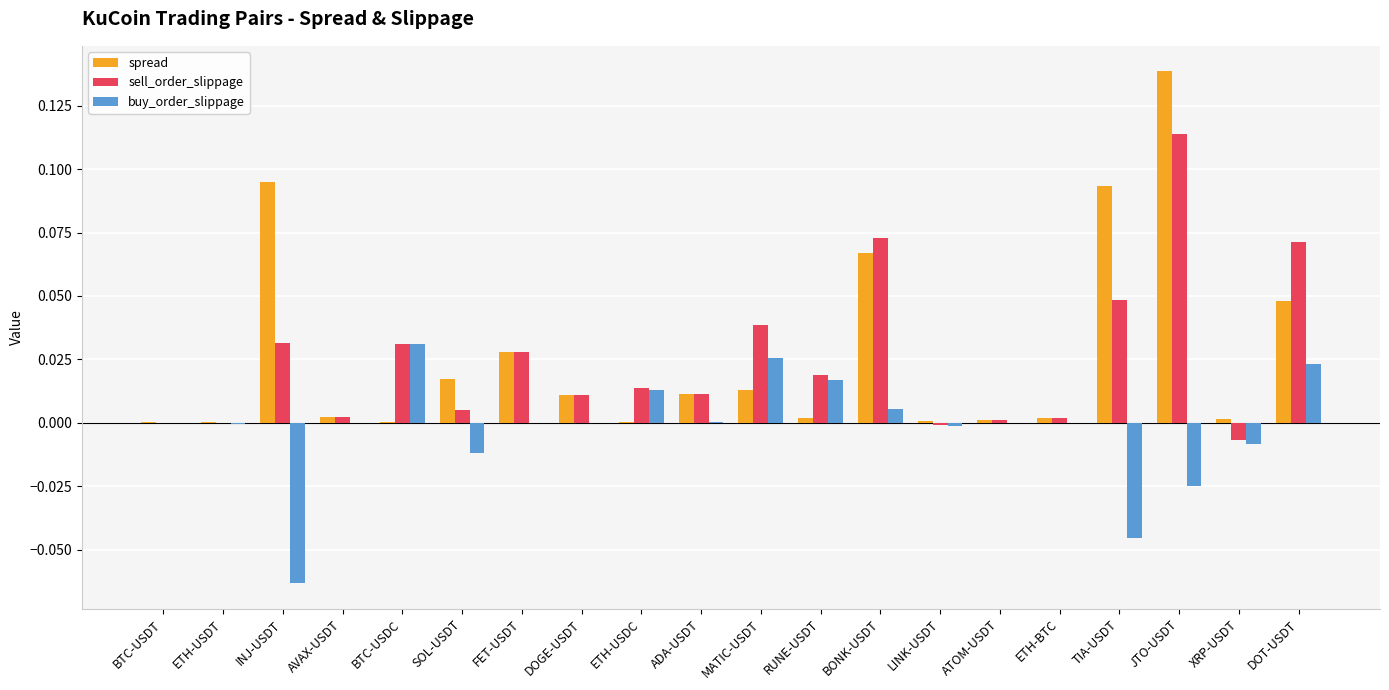

The value of spread at DOT-USDT is 0.0. True or false?

True